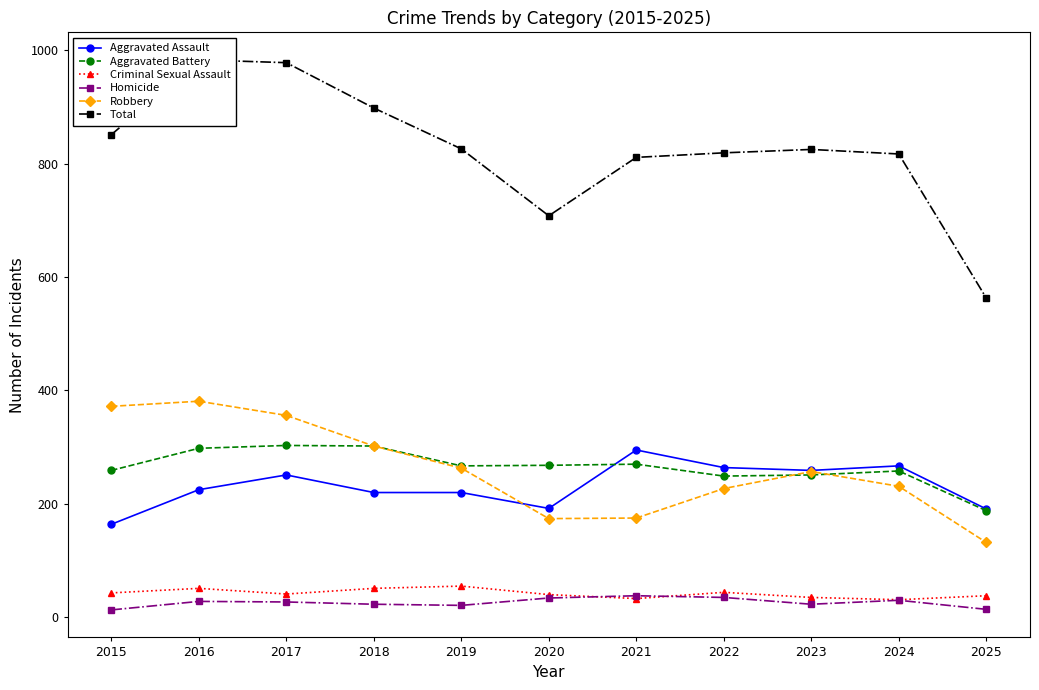

What is the lowest value of the Total series?

563